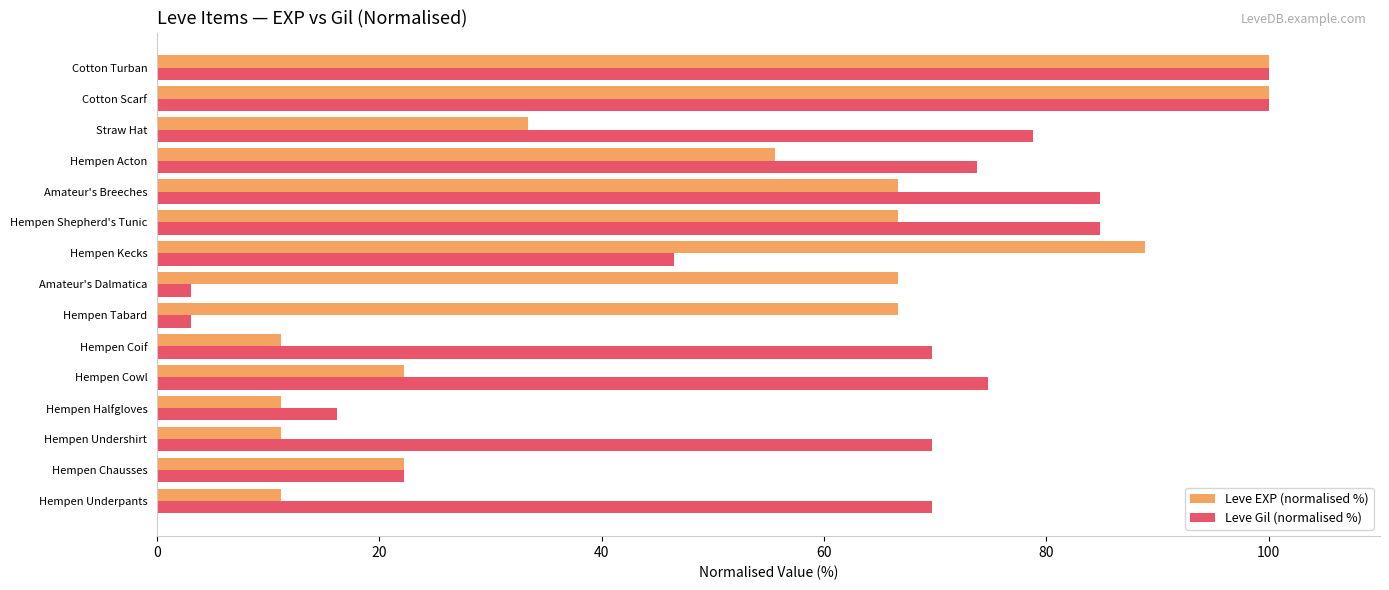

Is it true that Leve EXP (normalised %) equals 66.7 at Amateur's Dalmatica?

True